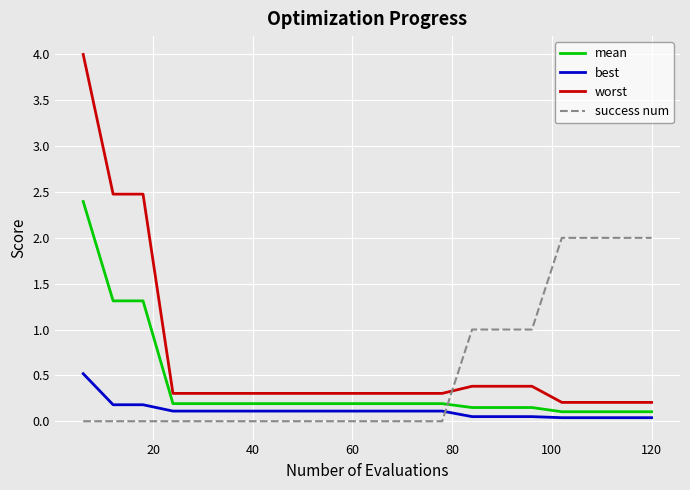

Which series has the largest range (max minus min)?

worst